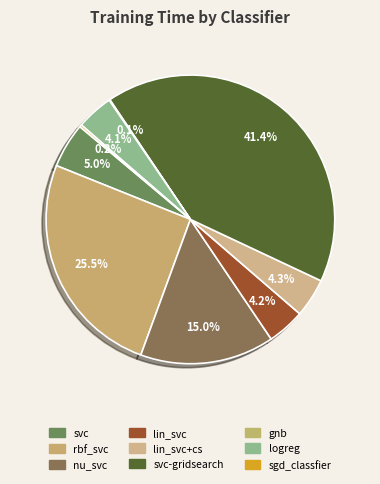

To the nearest percent, what percentage of the pie is rbf_svc?

25%